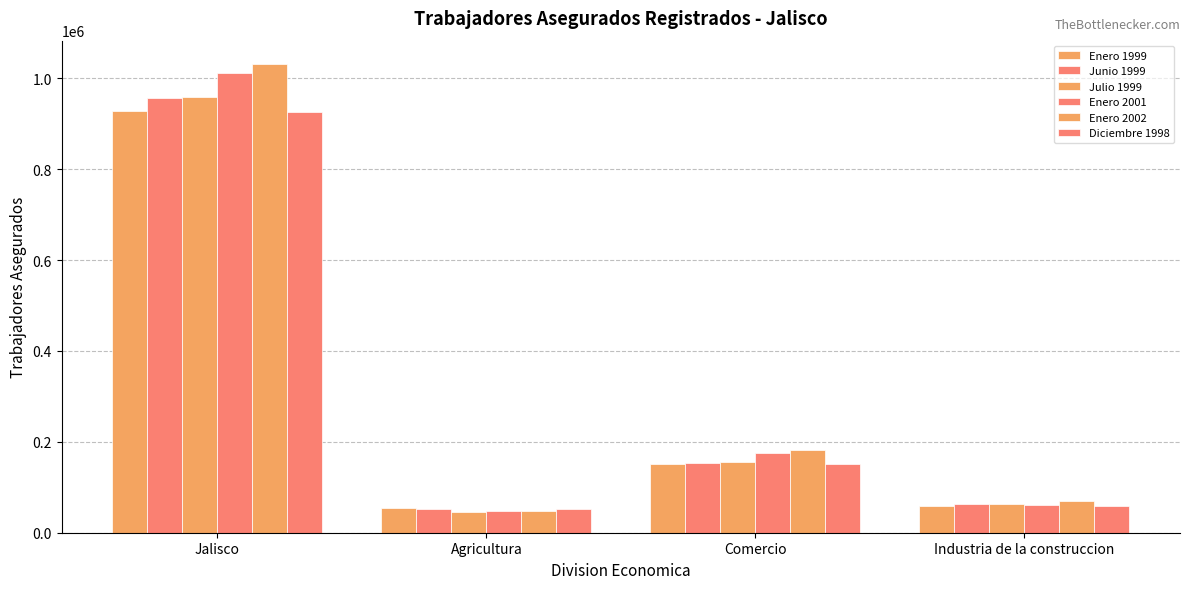

Which category has the lowest value across all series?

Agricultura